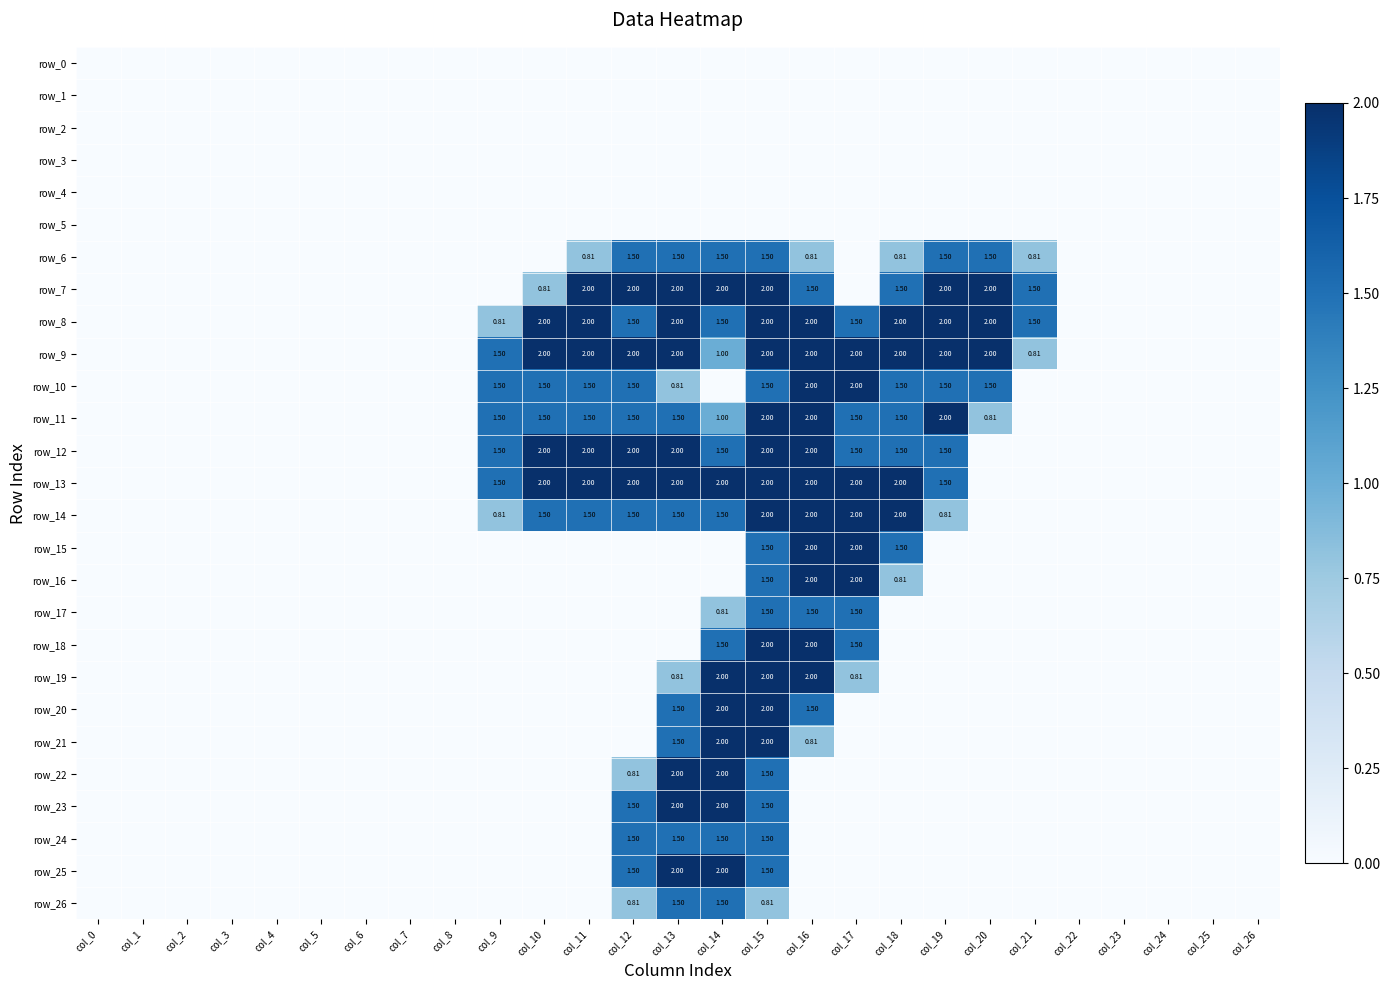

How many positive values does the row_23 series have?

4